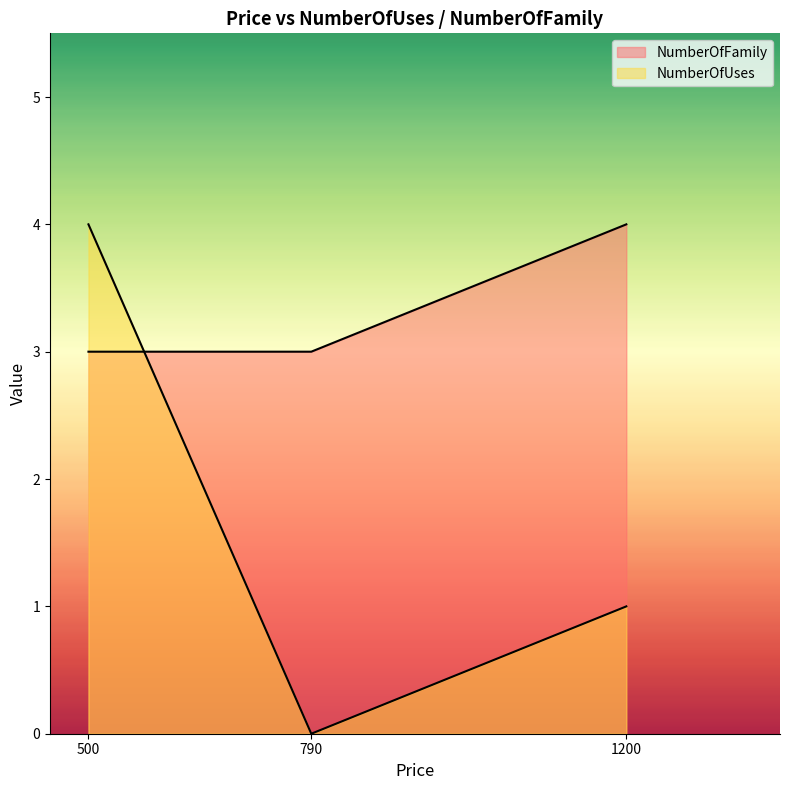

At which label is NumberOfFamily closest to 3?

500